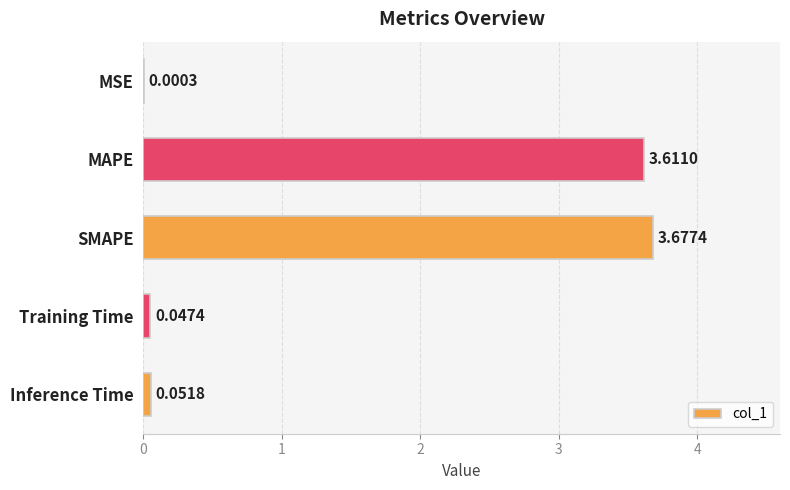

Which label corresponds to the largest value in the chart?

SMAPE